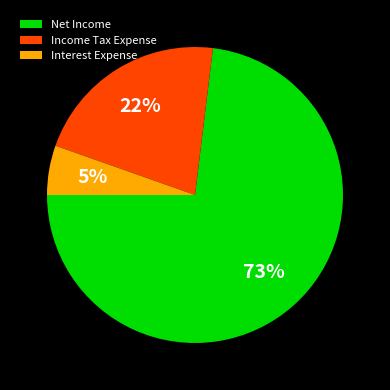

To the nearest percent, what portion does Income Tax Expense represent?

22%